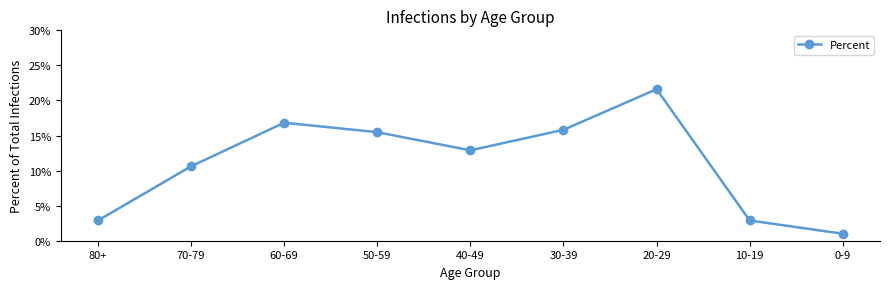

Is this an area chart (filled region under the line)?

No